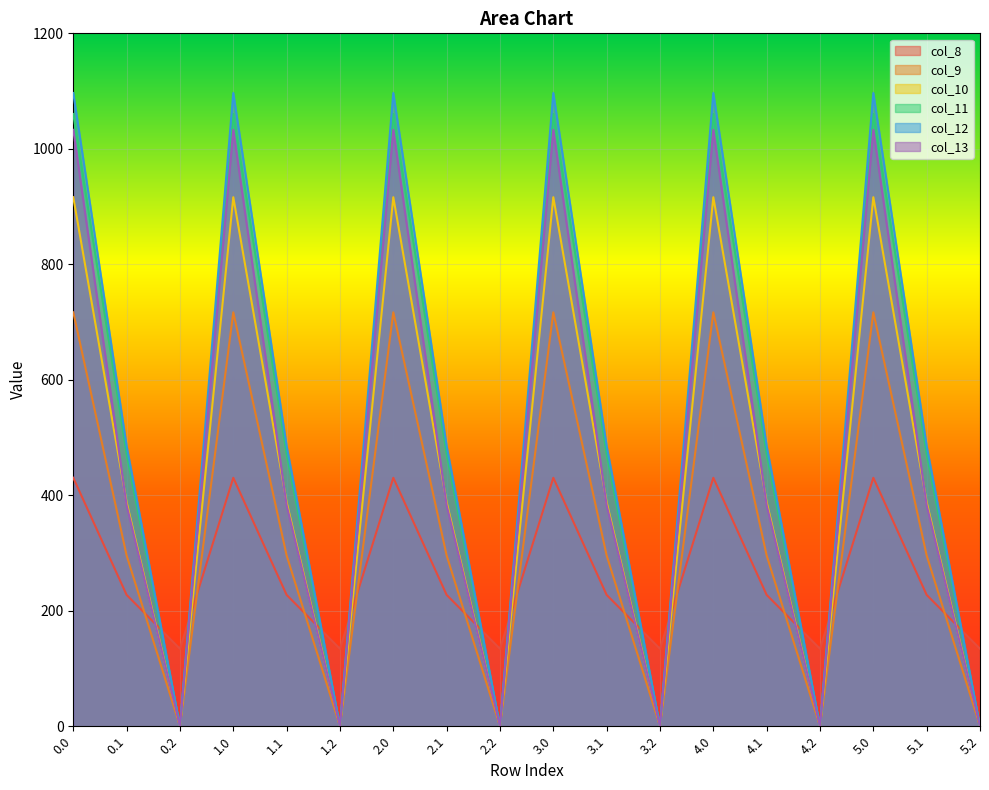

Rank the series at 3.1 from highest to lowest value.

col_12, col_11, col_10, col_13, col_9, col_8